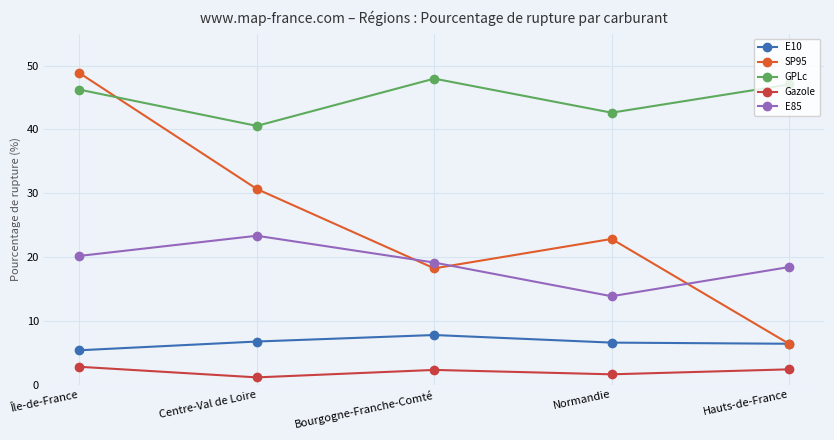

True or false: E85 and SP95 intersect in this chart.

True